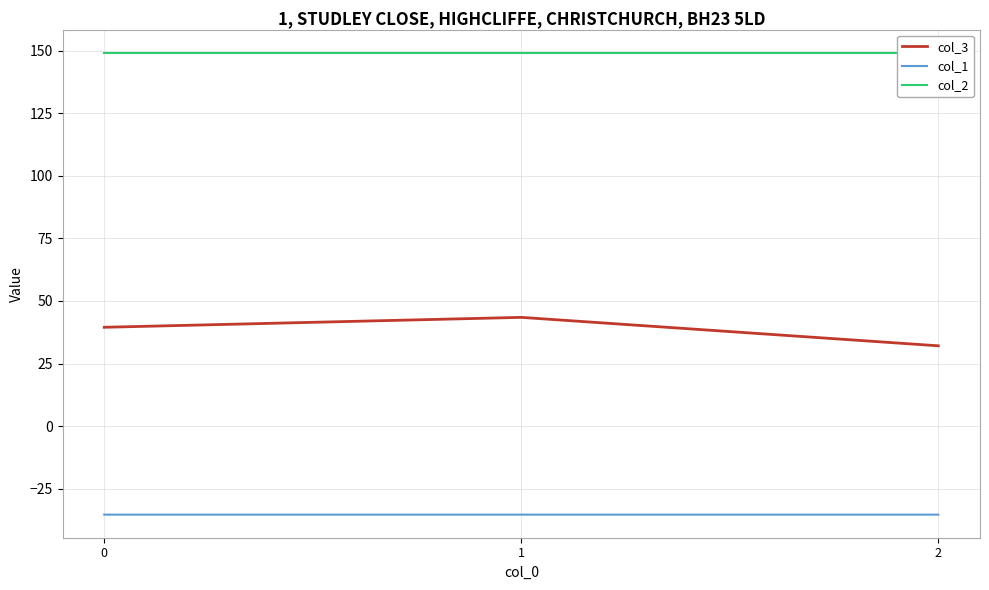

At which category is the sum across all series the highest?

1